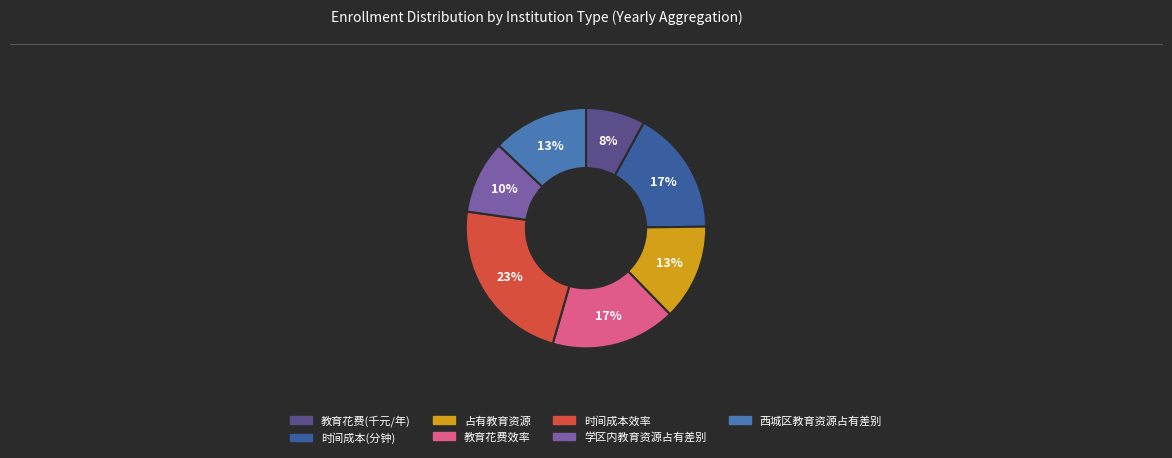

Is there a majority slice in this chart?

No